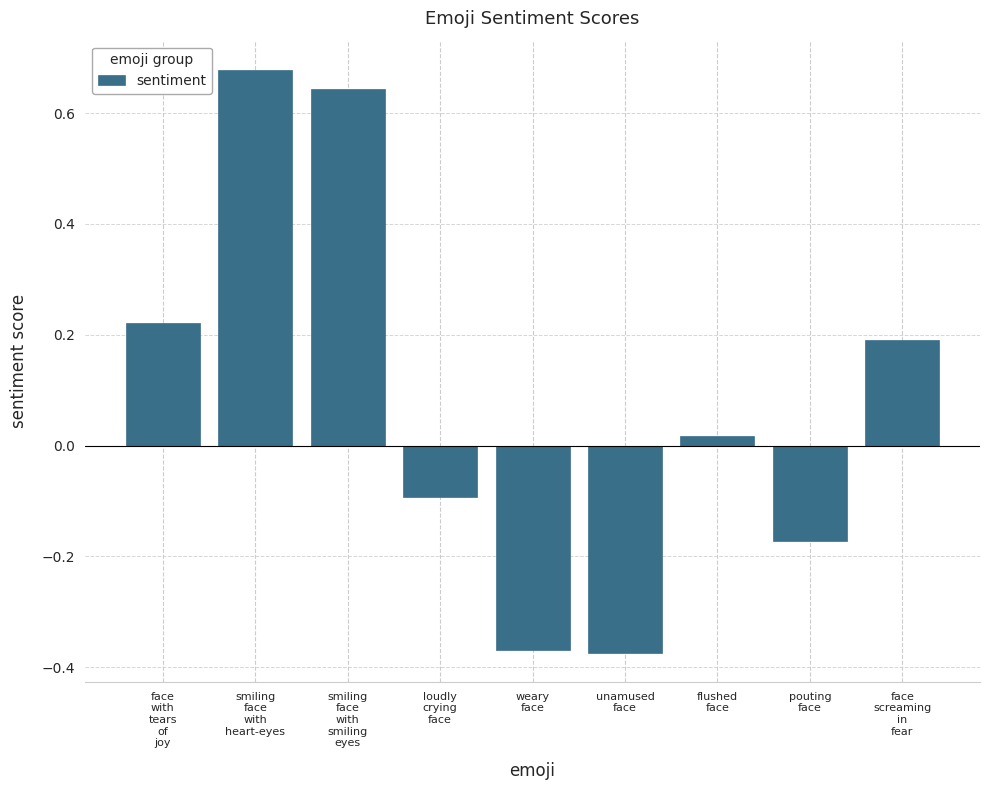

Count the number of categories in the chart.

9